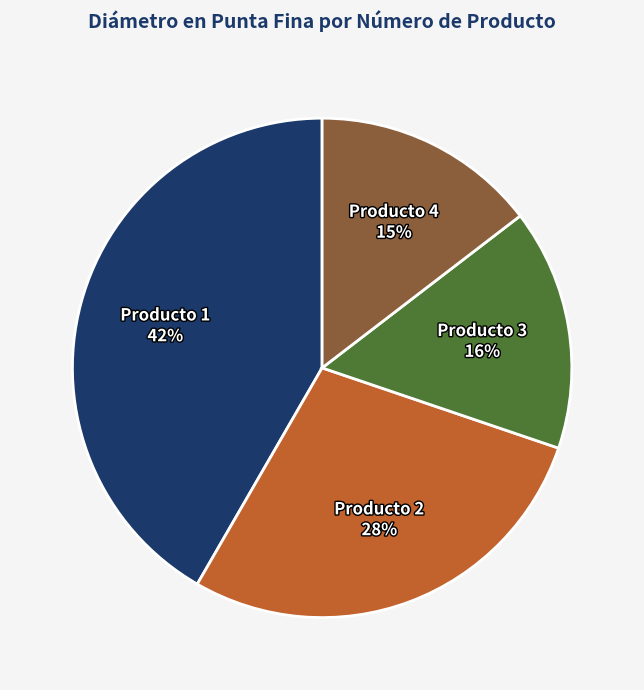

To the nearest percent, what is the difference between the largest and smallest slice percentages?

27%